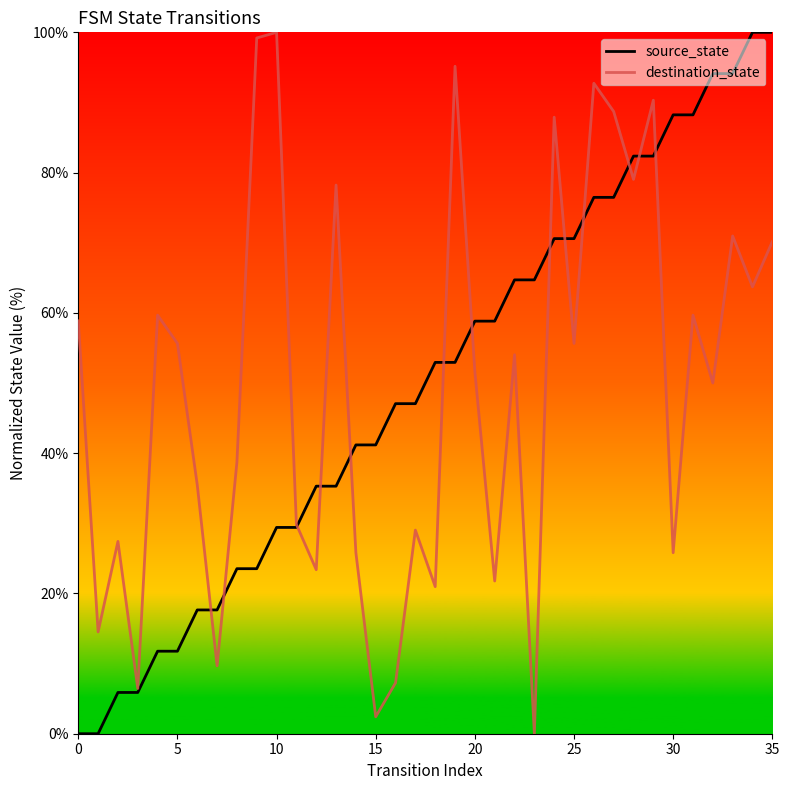

What are all the series names shown in the legend?

source_state, destination_state